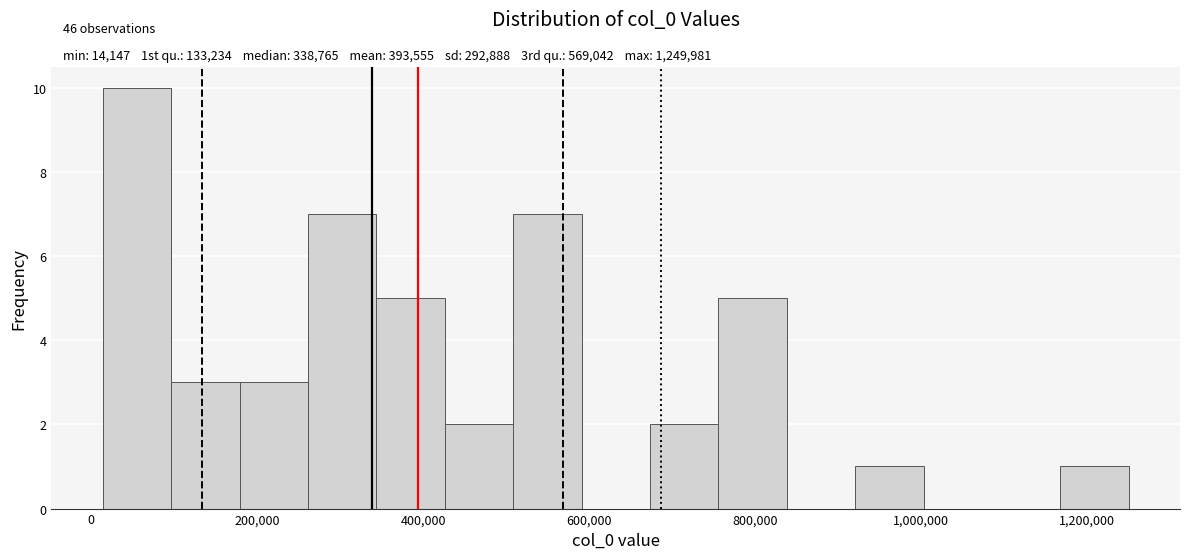

Over which range of the x-axis is the bar tallest?

20000 to 100000